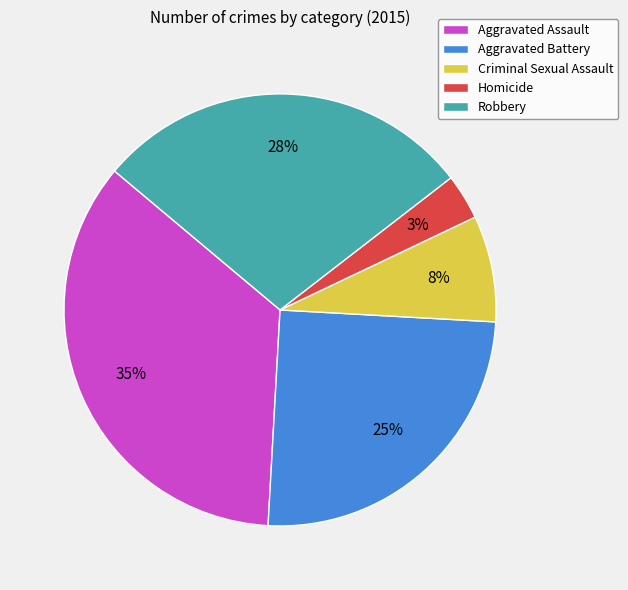

True or false: Robbery accounts for 14% of the total.

False